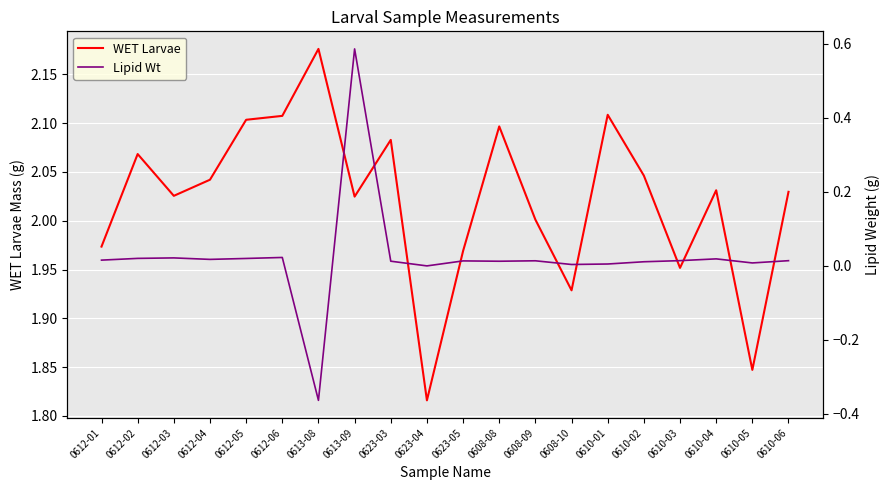

Reading left to right, extract all data points from this chart.

WET Larvae: 2.0	2.1	2.0	2.0	2.1	2.1	2.2	2.0	2.1	1.8	2.0	2.1	2.0	1.9	2.1	2.0	2.0	2.0	1.8	2.0
Lipid Wt: 0.0	0.0	0.0	0.0	0.0	0.0	-0.4	0.6	0.0	0.0	0.0	0.0	0.0	0.0	0.0	0.0	0.0	0.0	0.0	0.0